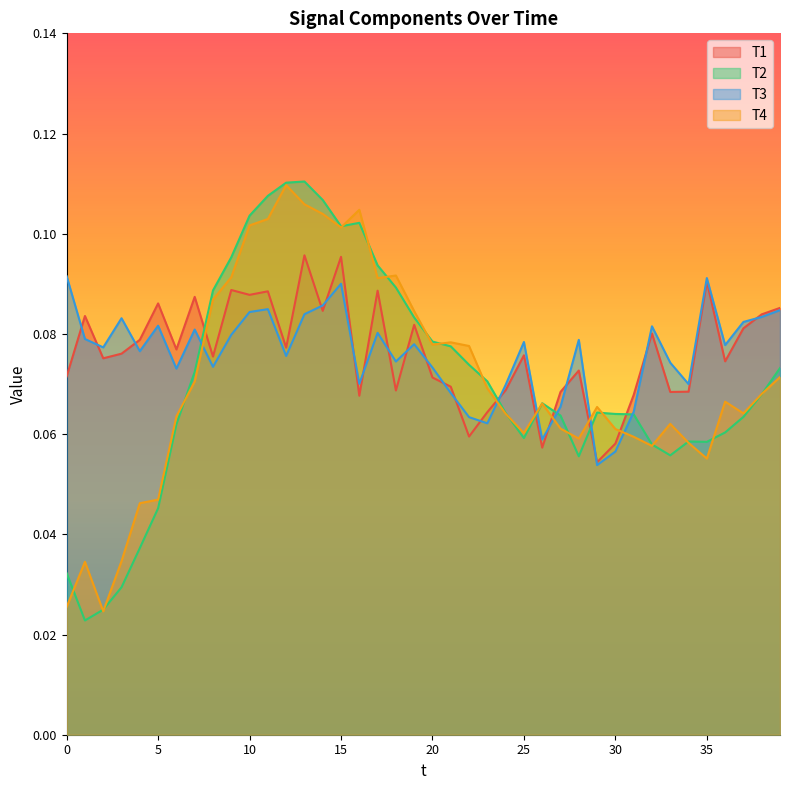

Is the value of T1 at 32 greater than the value of T2 at 11?

No